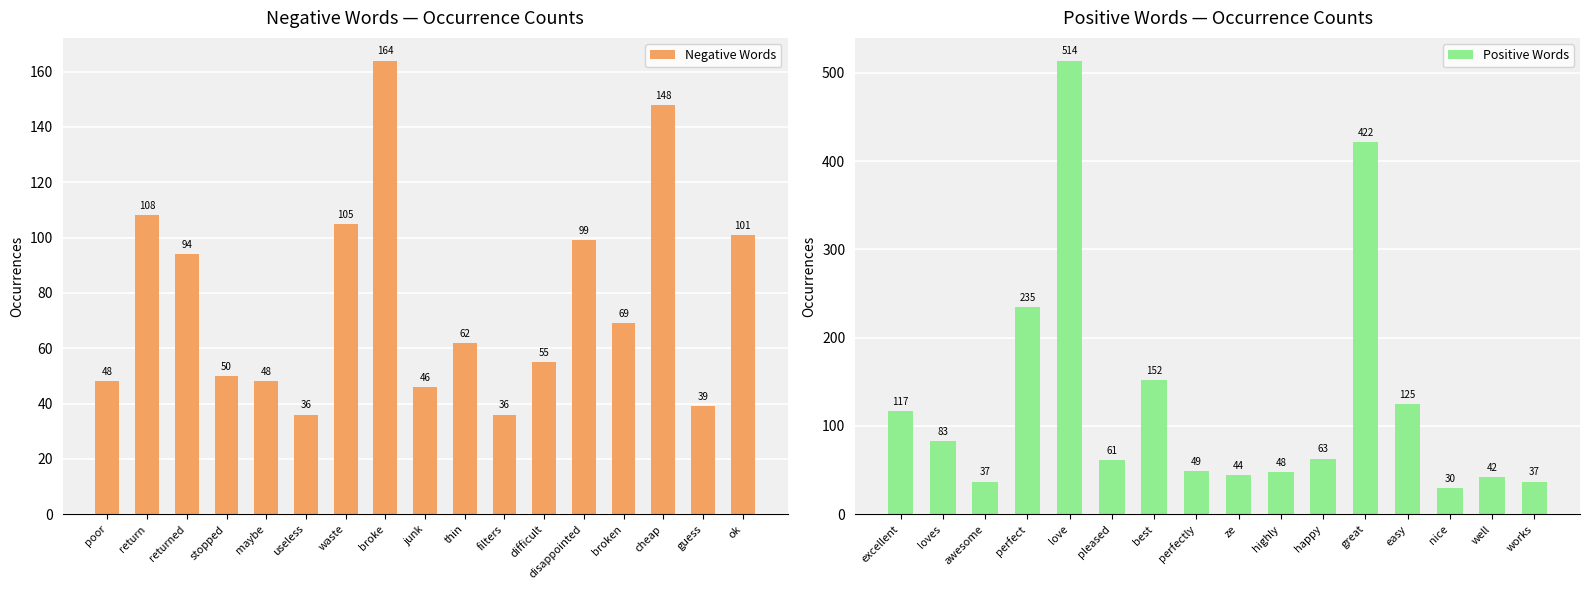

Which category has the highest value across all series?

broke